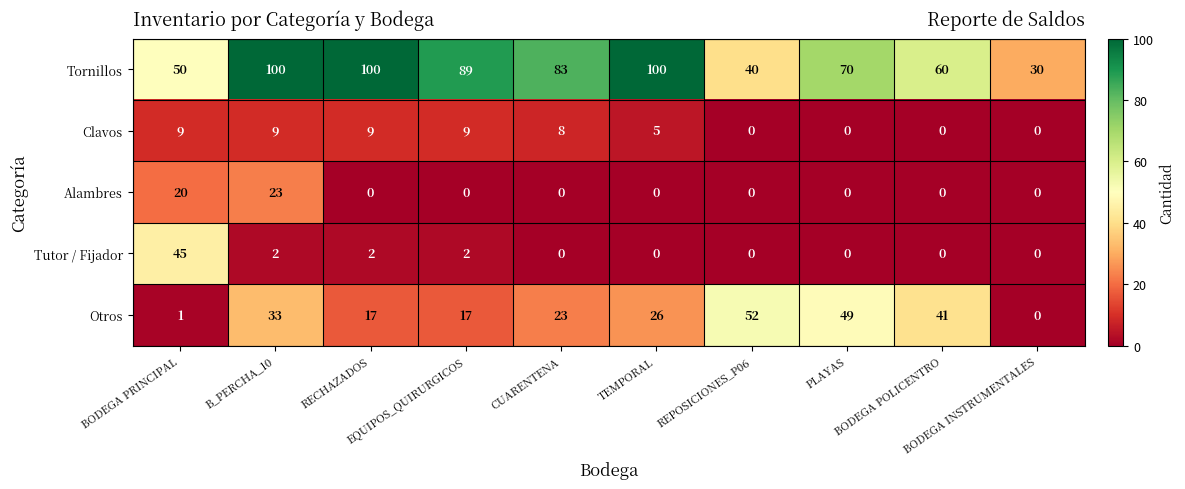

What is the total value across all series at EQUIPOS_QUIRURGICOS?

117